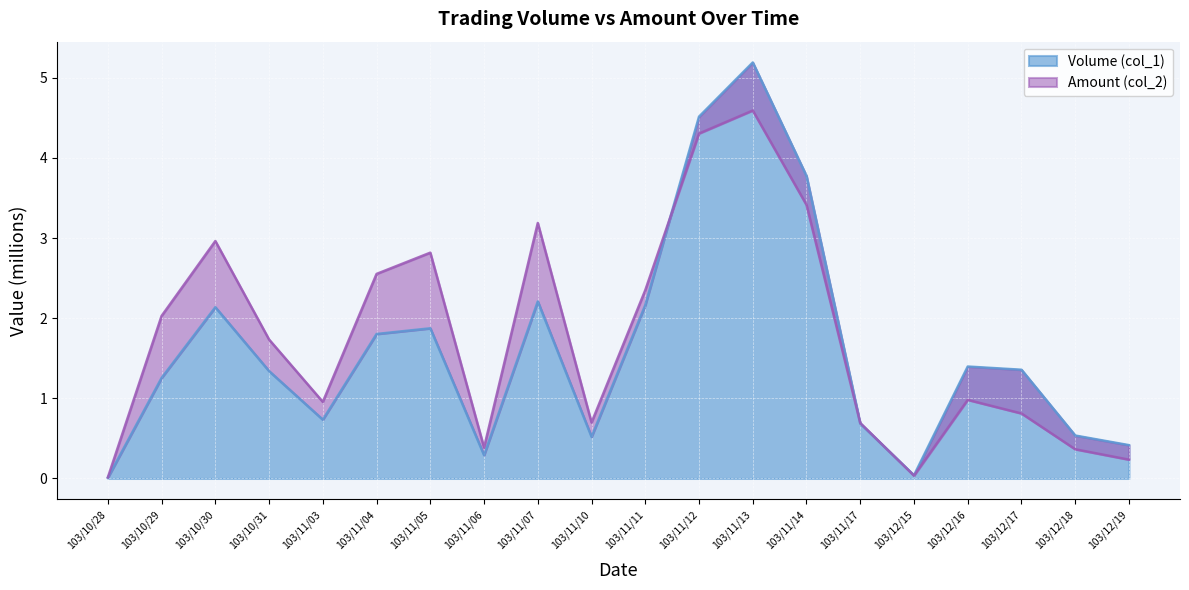

What position from the left is 103/12/18?

19